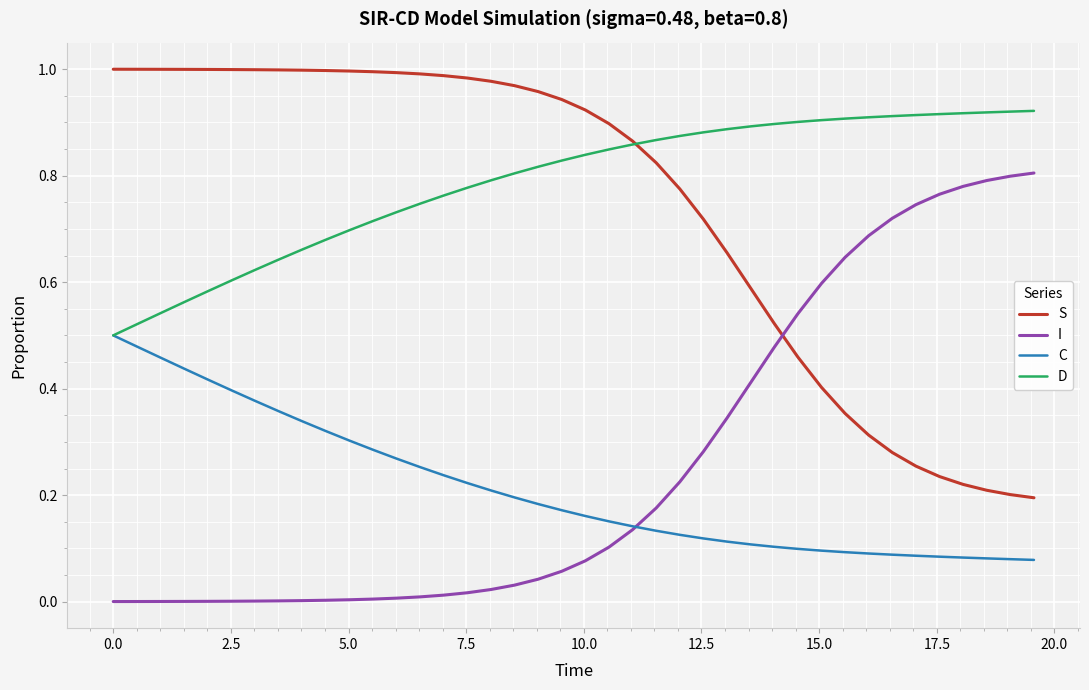

True or false: D and I intersect in this chart.

False